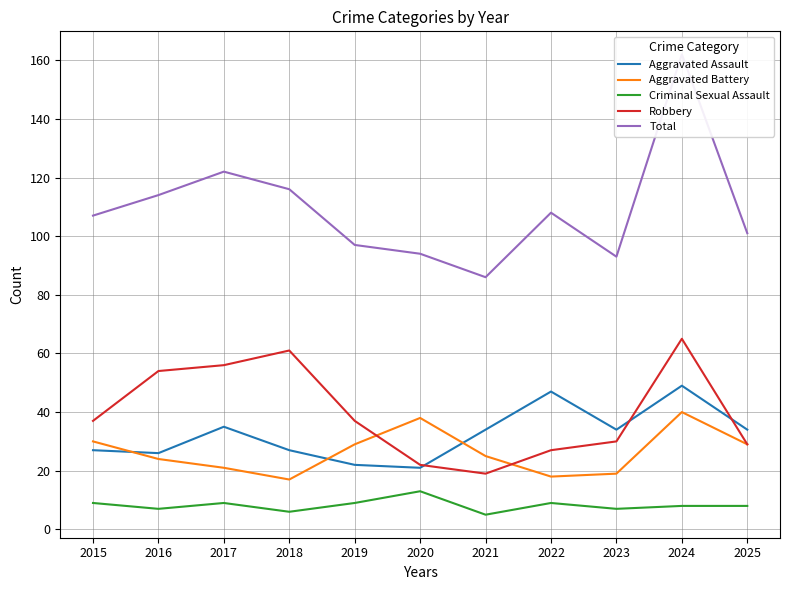

What is the approximate value of Criminal Sexual Assault at 2024?

8